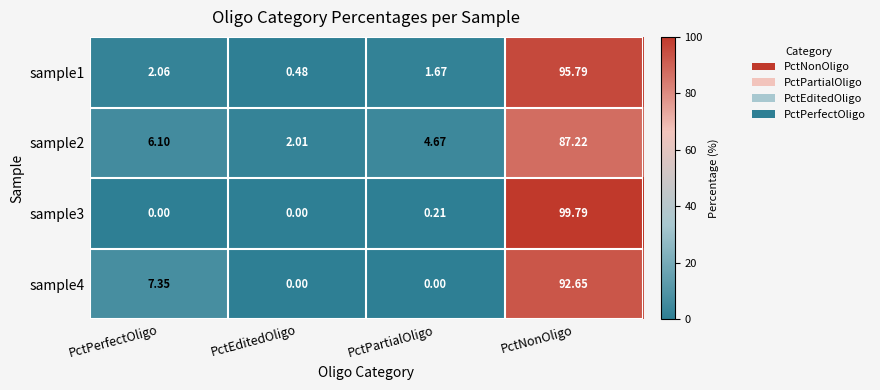

How many positive values does the sample3 series have?

2